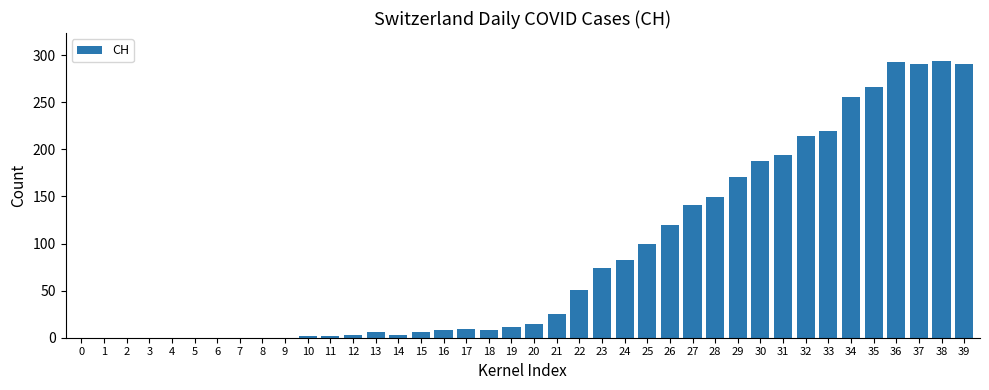

What is the sum of all values?

3488